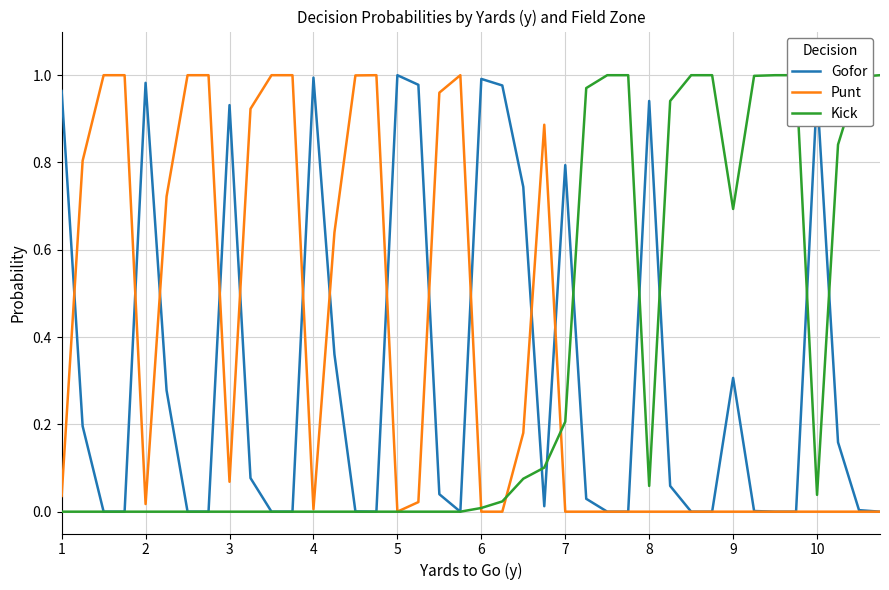

Count the number of data series in this chart.

3